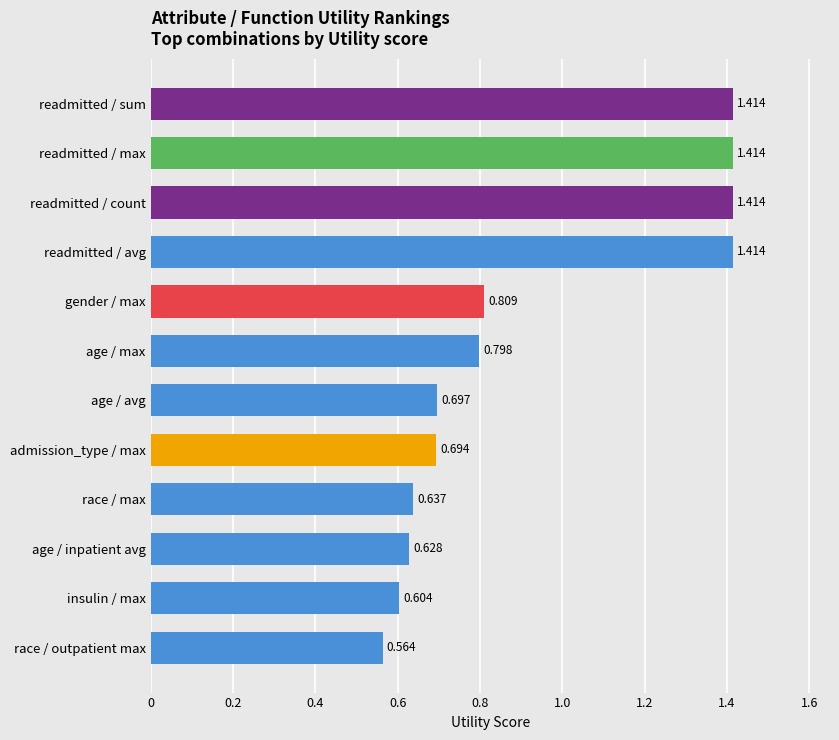

What is the label of the 11th bar from the bottom?

readmitted / max